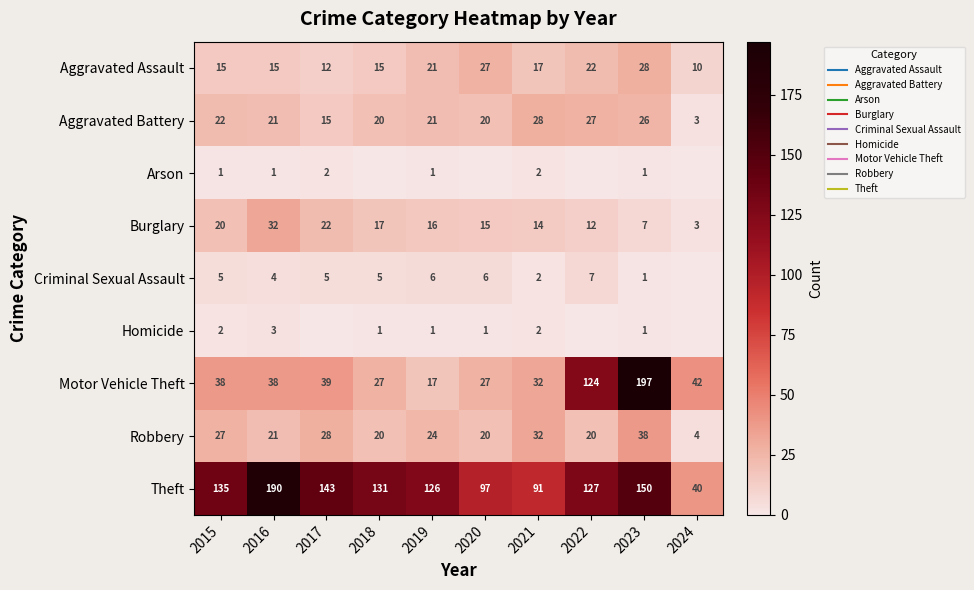

Which category has the highest value across all series?

2023